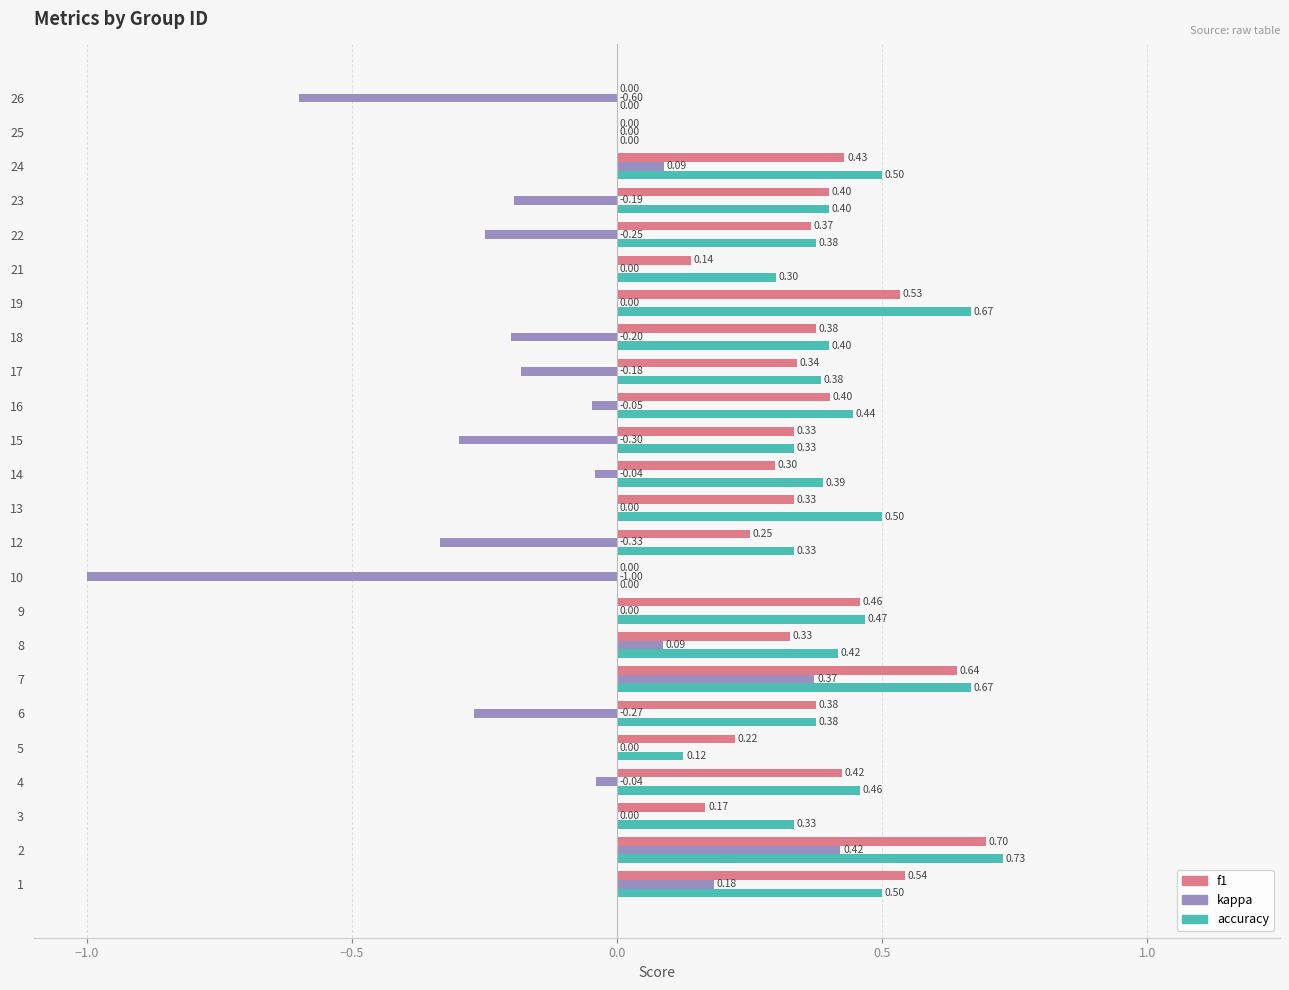

Which series has the largest total across all categories?

accuracy